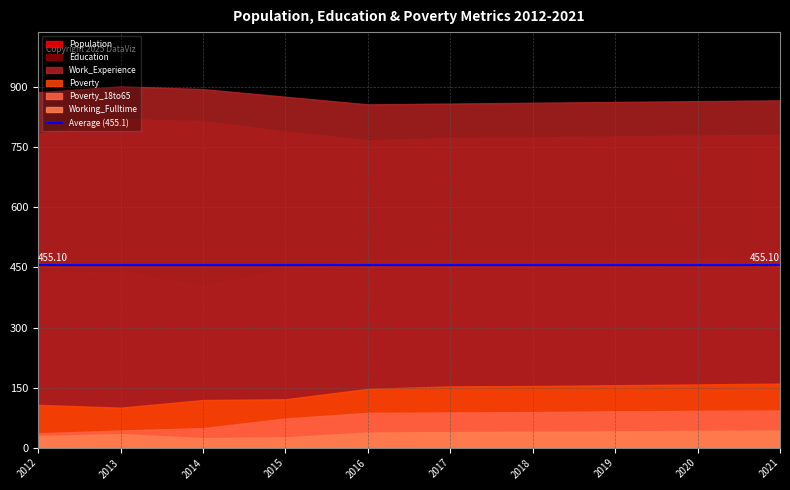

What is the total value across all series at 2020?

2409